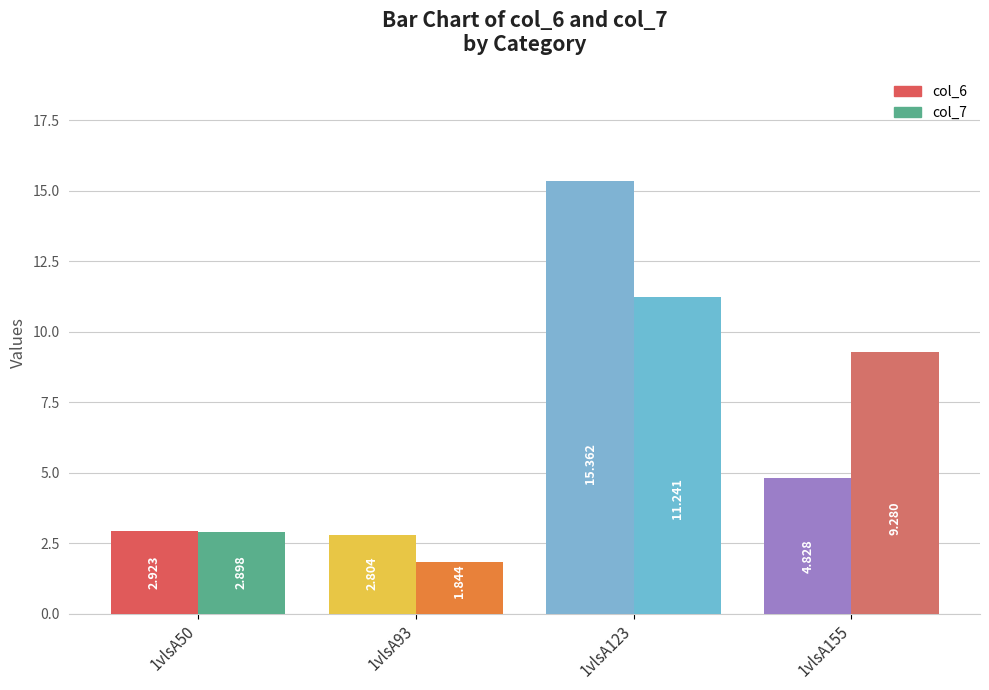

How many distinct data groups are displayed?

2